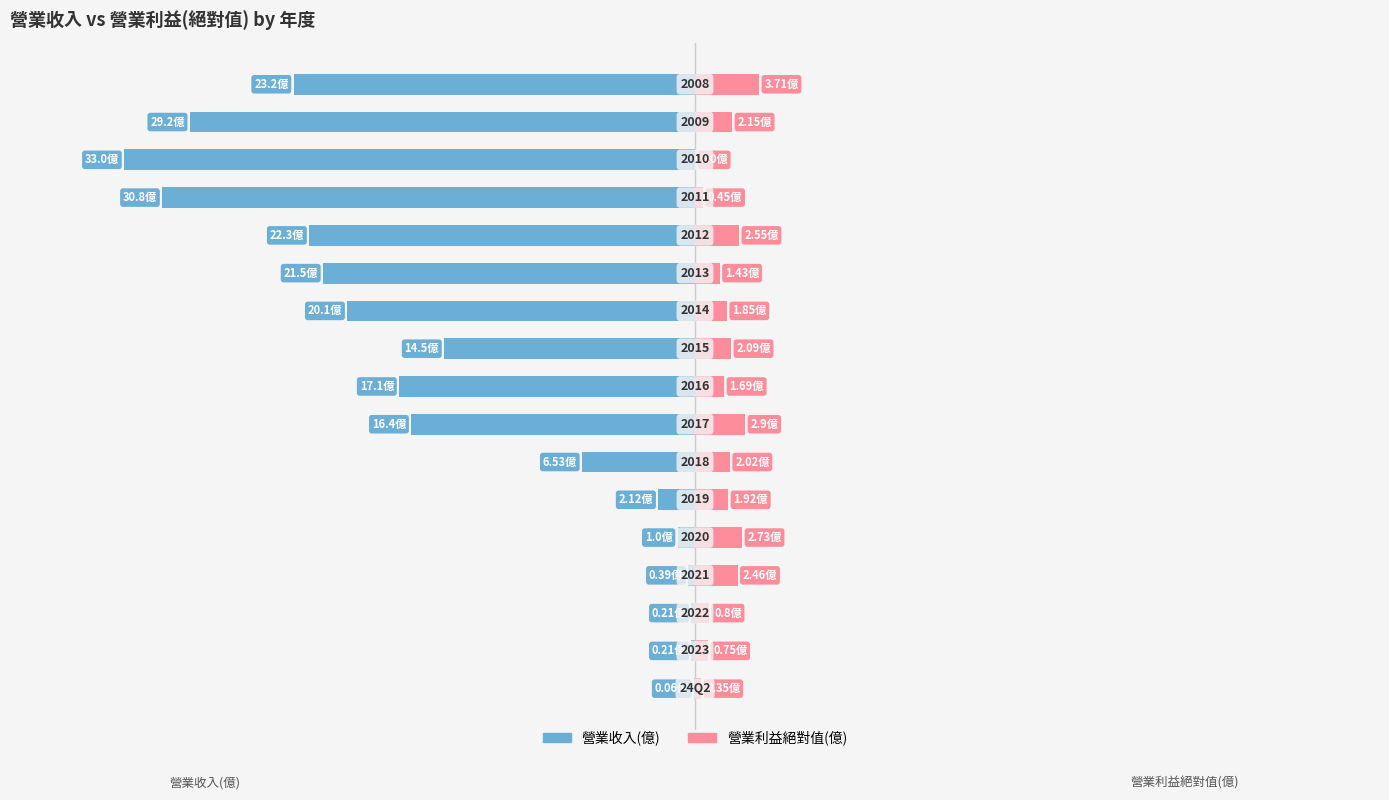

How many values in the 營業收入(億) series exceed -16?

8